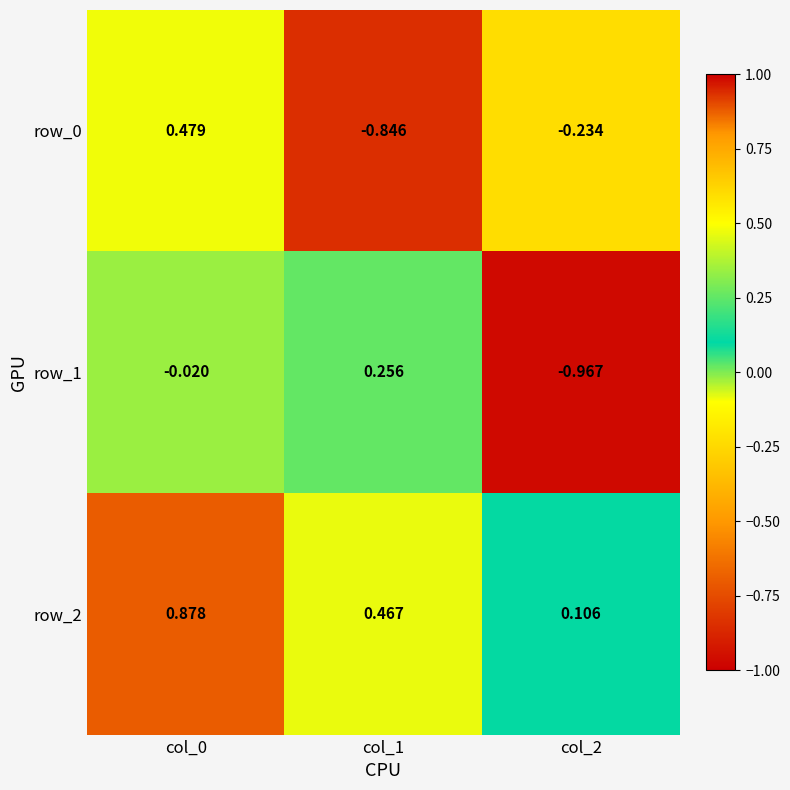

What is the difference between the maximum and minimum values in the row_2 series?

0.8